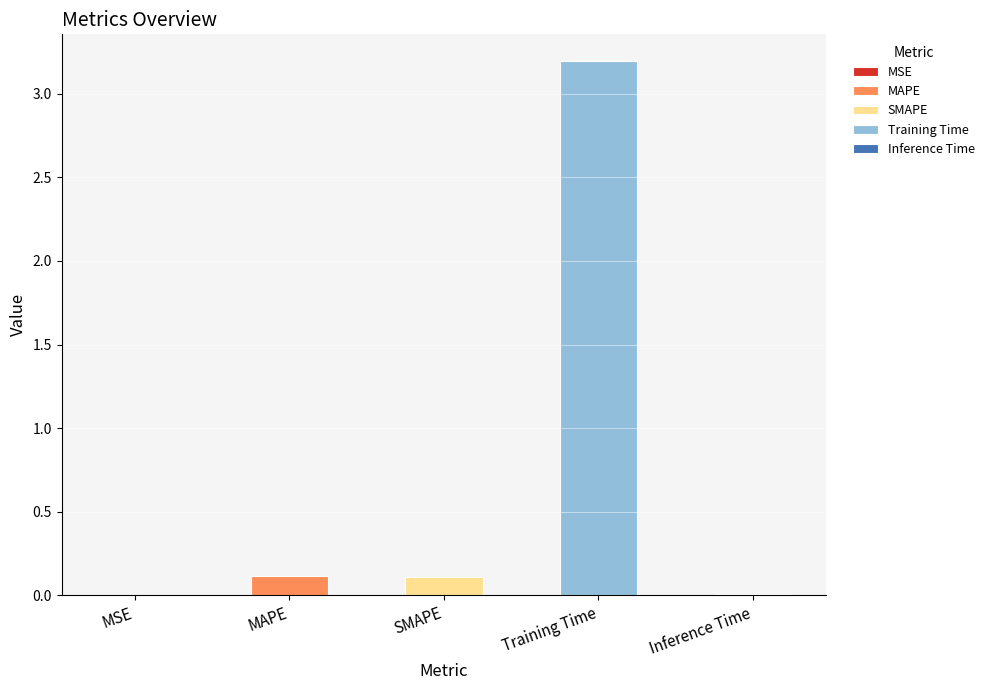

True or false: the data shows 3.2 at Training Time.

True